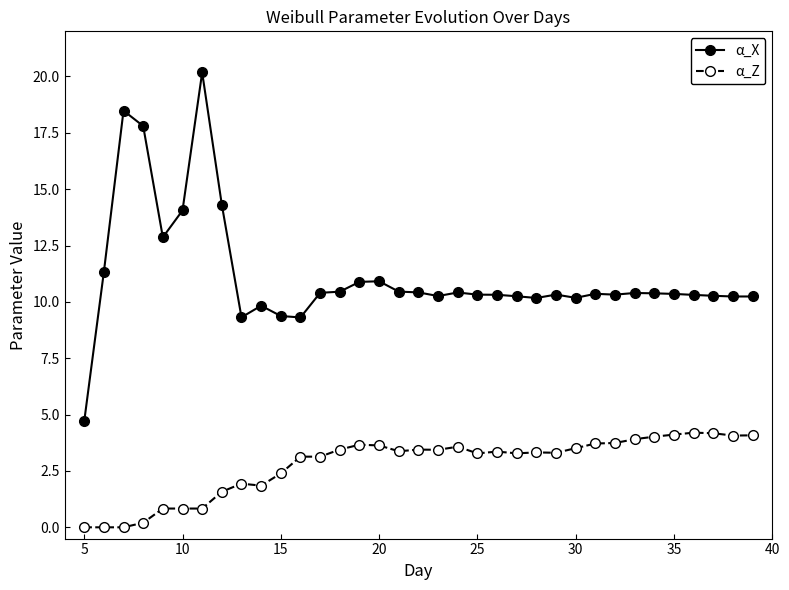

True or false: α_X has more than 0 interior local peaks.

True